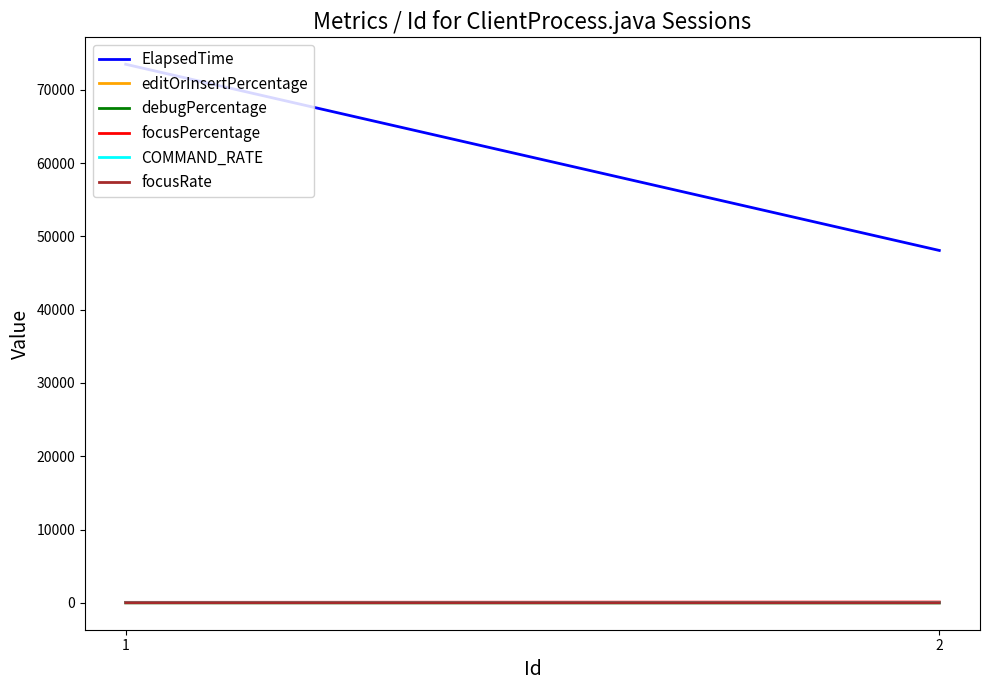

Which series changed the most between 1 and 2?

ElapsedTime